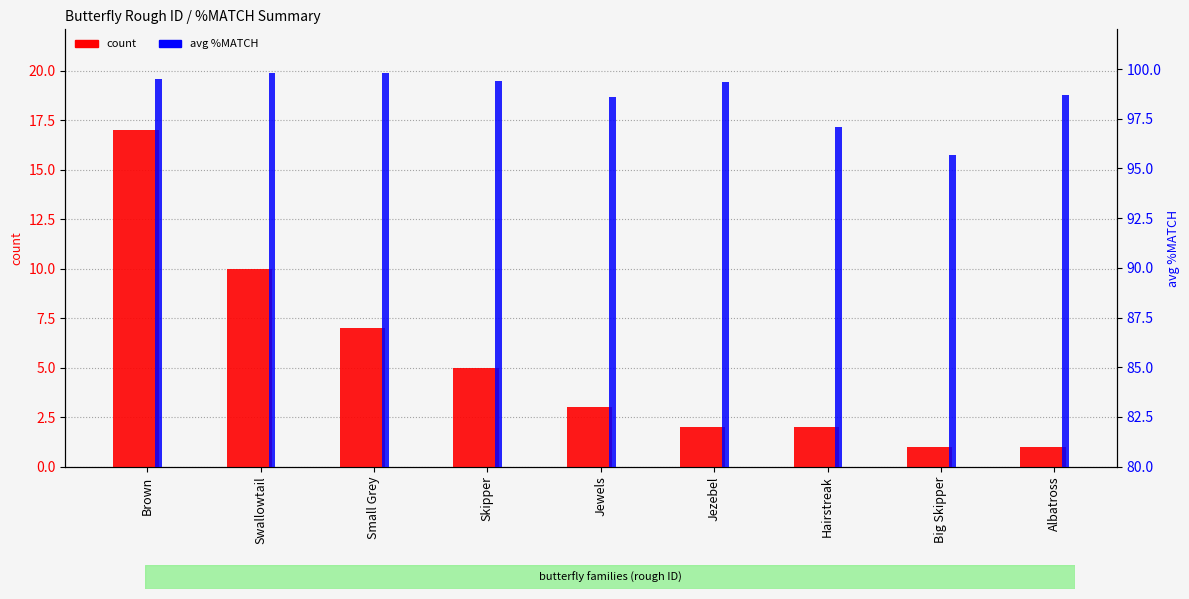

How many values in the avg %MATCH series exceed 99?

5